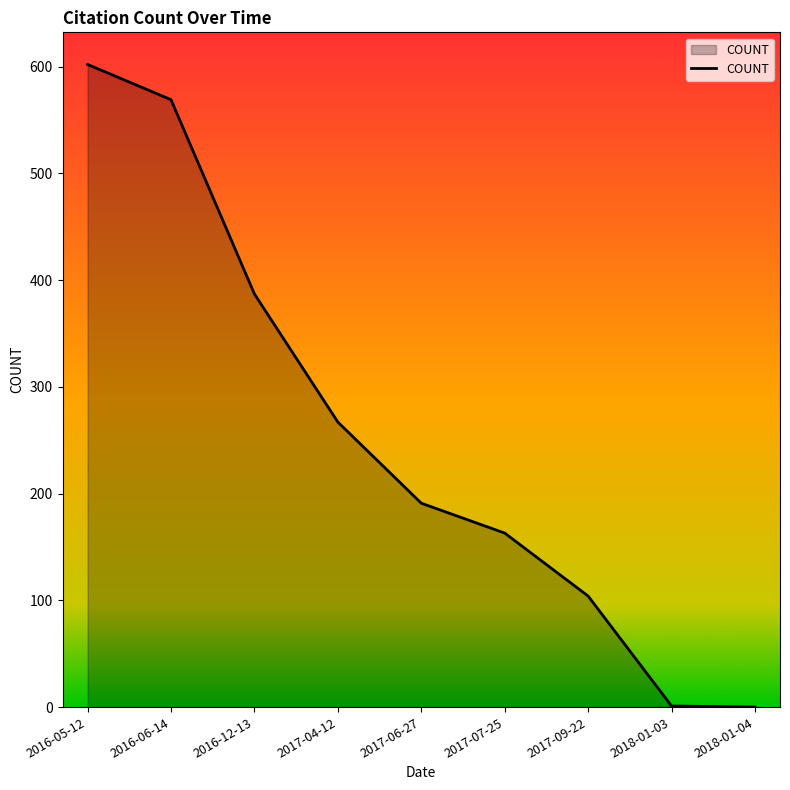

What is the change in value from 2016-12-13 to 2018-01-04?

-387